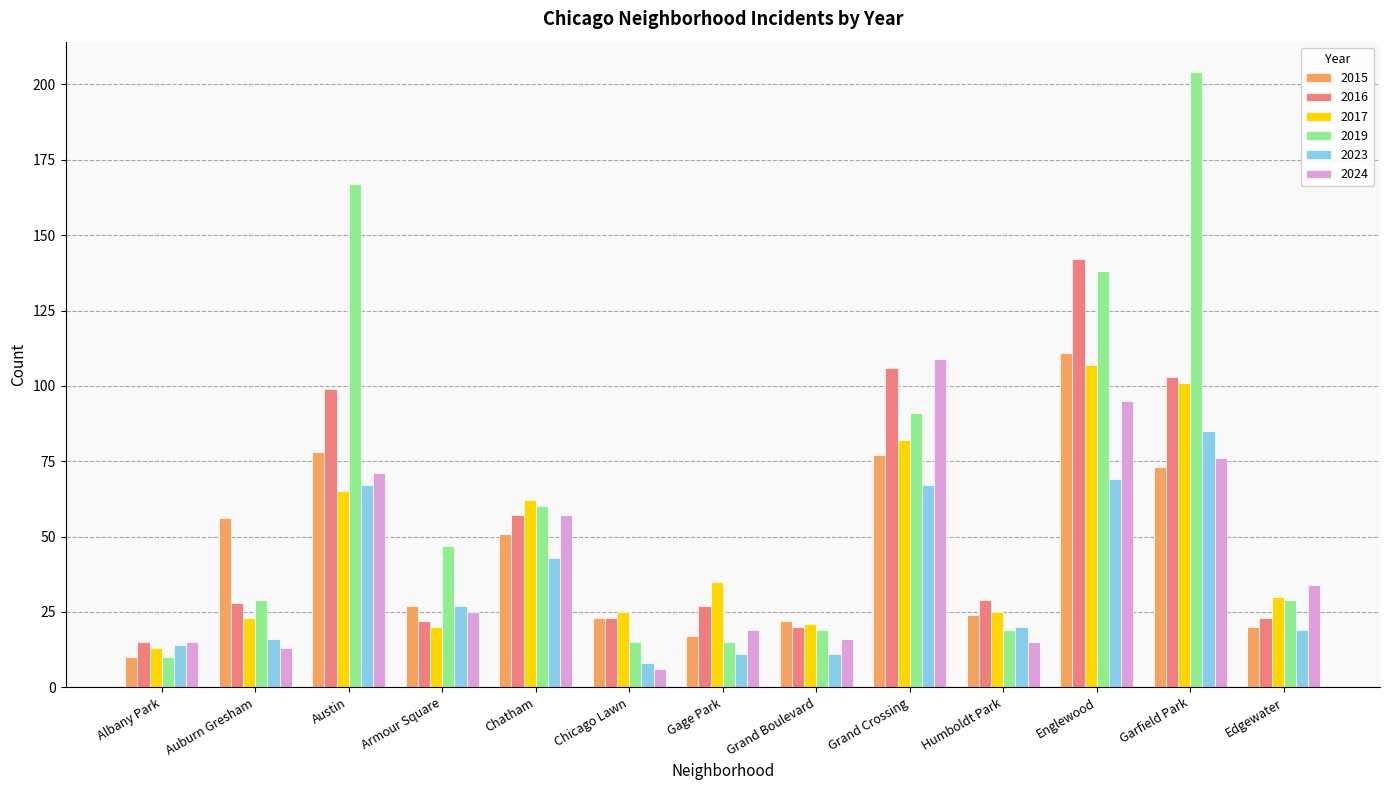

Is it true that 2019 equals 91 at Grand Crossing?

True